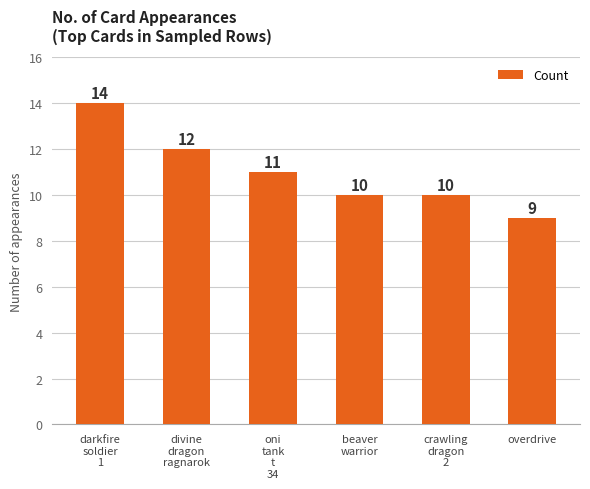

What is the approximate value at divine
dragon
ragnarok?

12